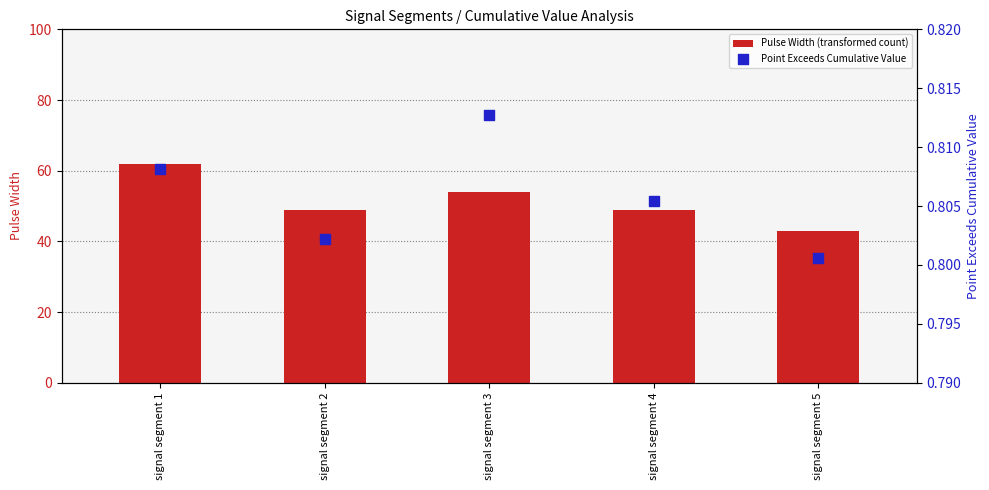

What are all the series names shown in the legend?

Pulse Width (transformed count), Point Exceeds Cumulative Value